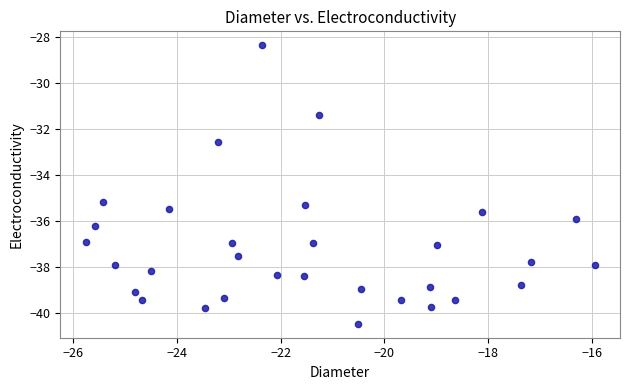

What is the range of X values (max minus min)?

9.8